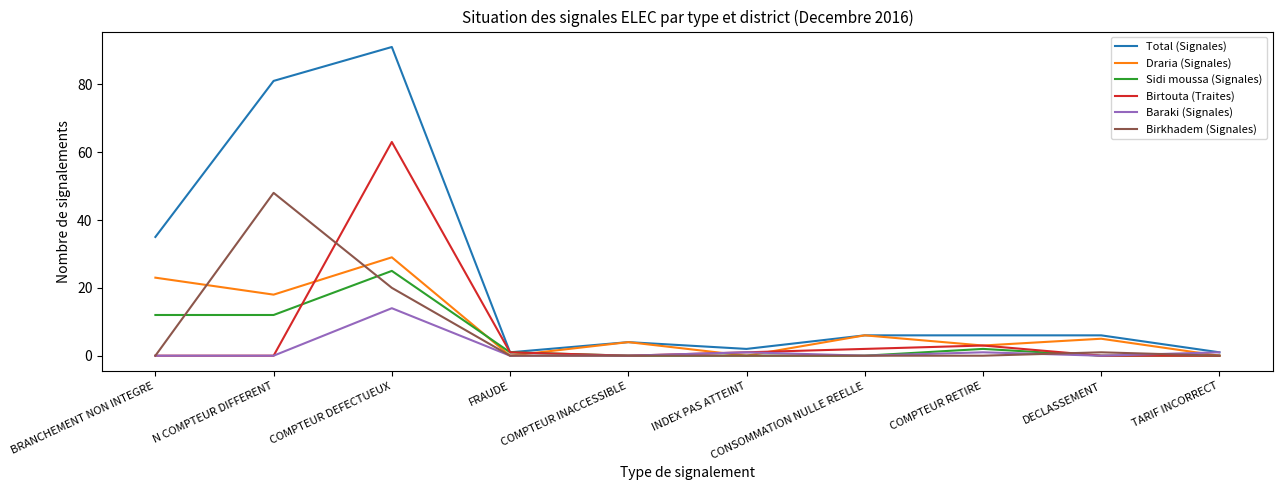

What is the difference between the maximum and minimum values in the Sidi moussa (Signales) series?

25